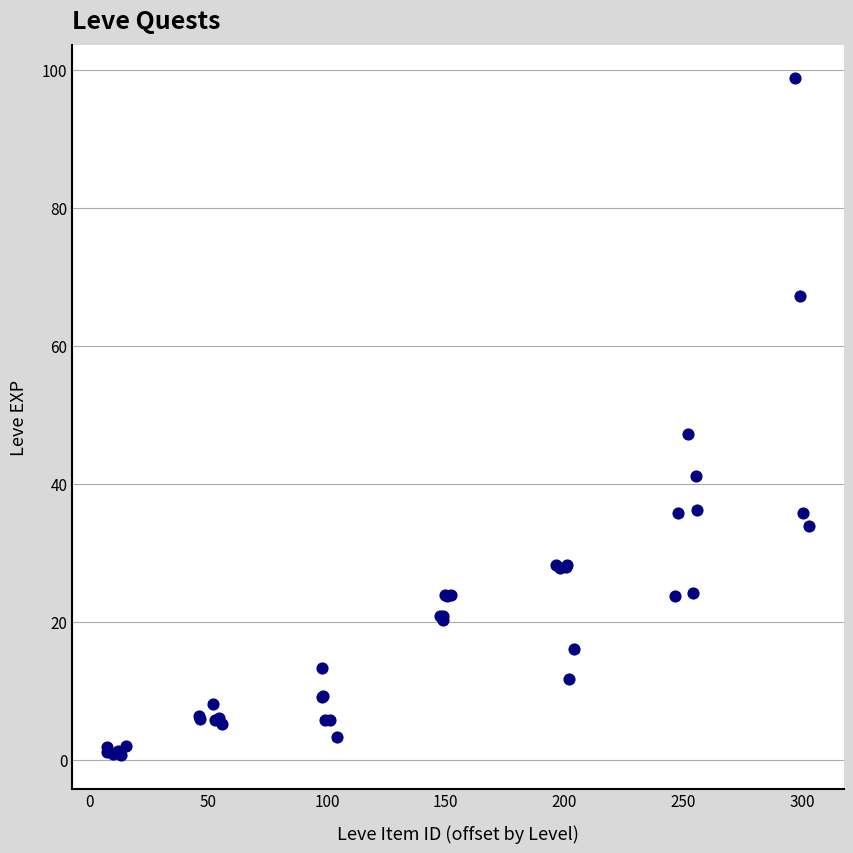

What Y value in the scatter plot is closest to 49?

47.2